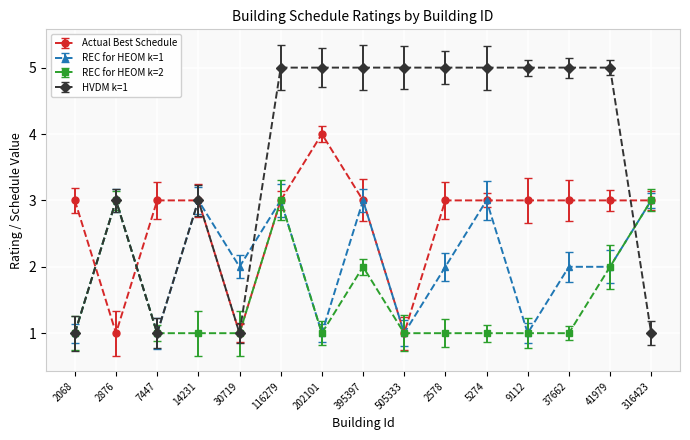

At which label does REC for HEOM k=1 first exceed 2?

2876